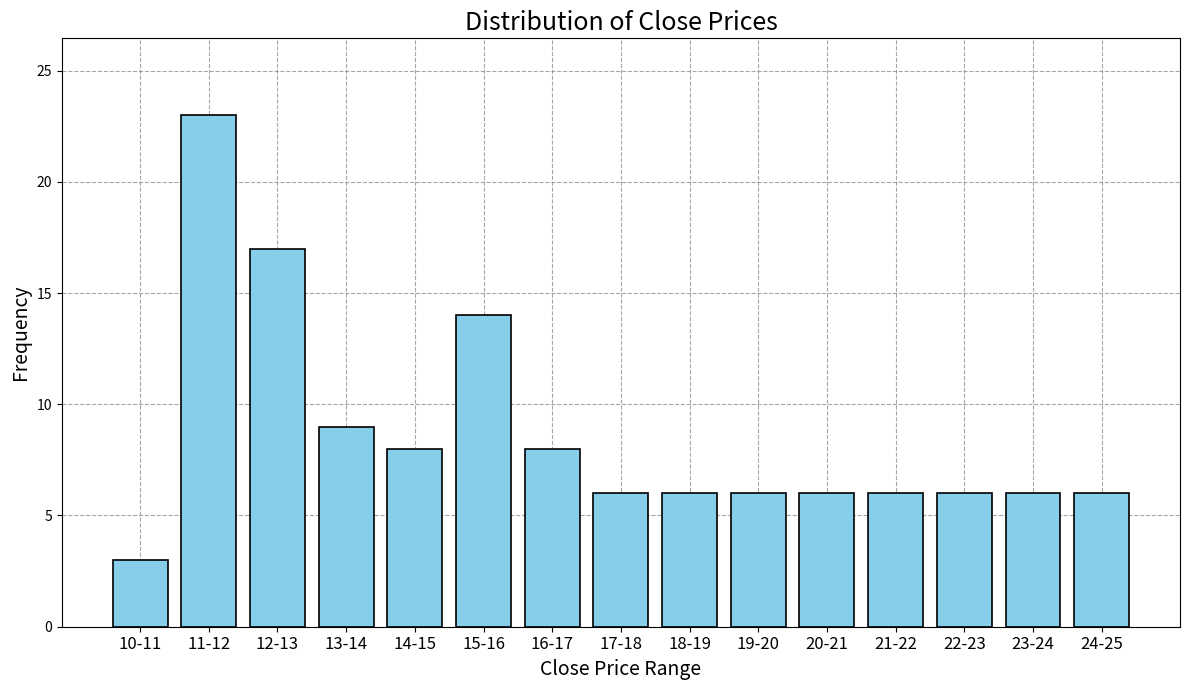

Reading right to left, list all the values displayed in this chart.

6	6	6	6	6	6	6	6	8	14	8	9	17	23	3